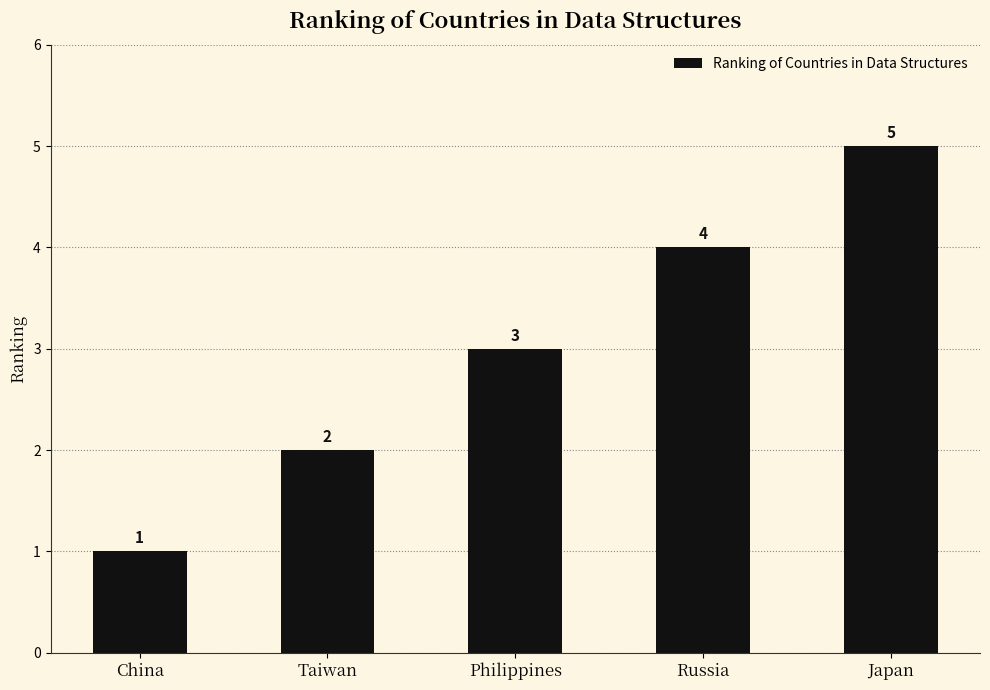

What is the label of the 2nd bar from the right?

Russia